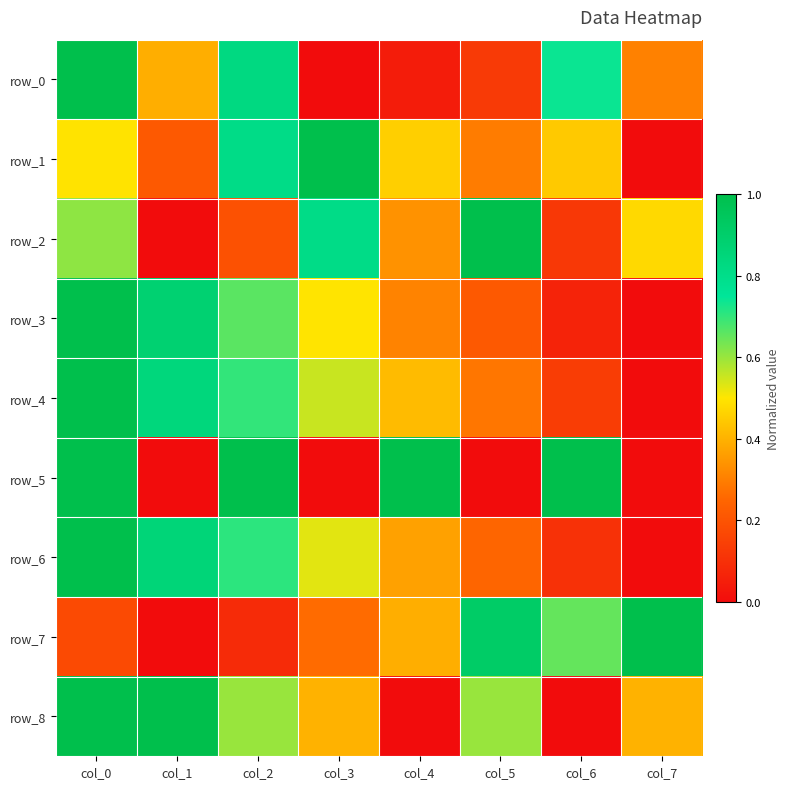

The value of row_4 at col_6 is 0.1. True or false?

True